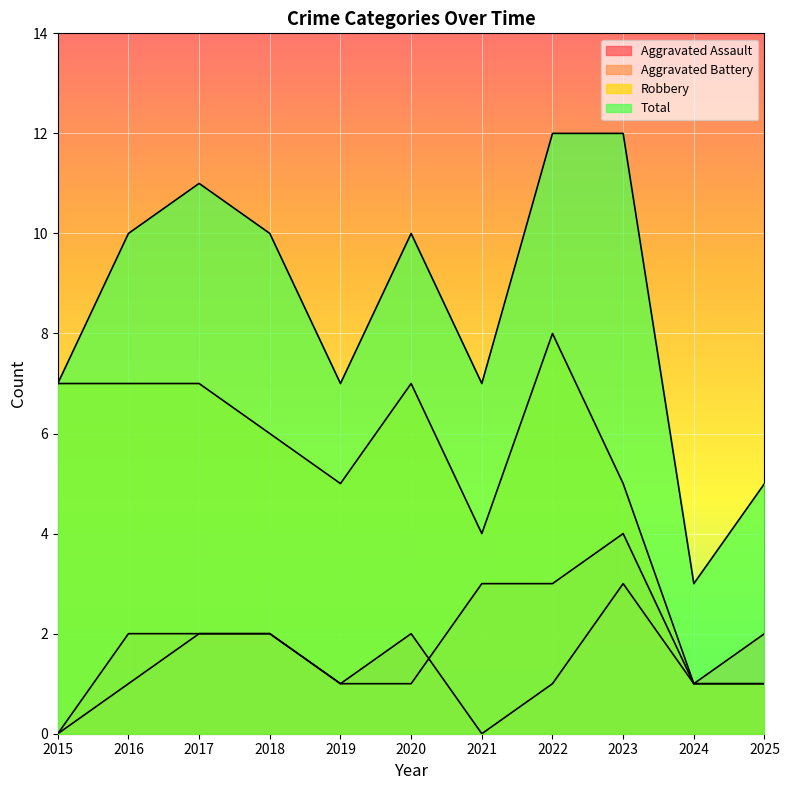

True or false: Aggravated Battery and Total cross at least once.

False